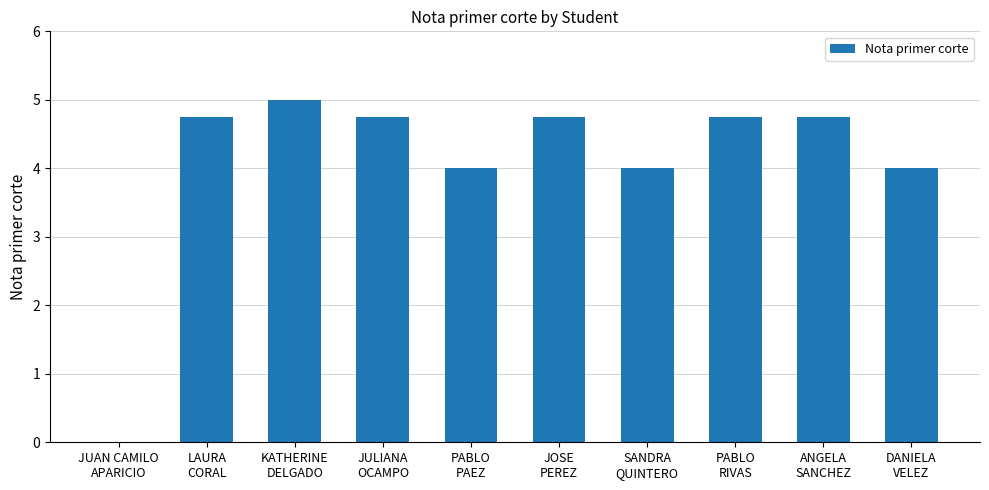

How many positive values are there?

9